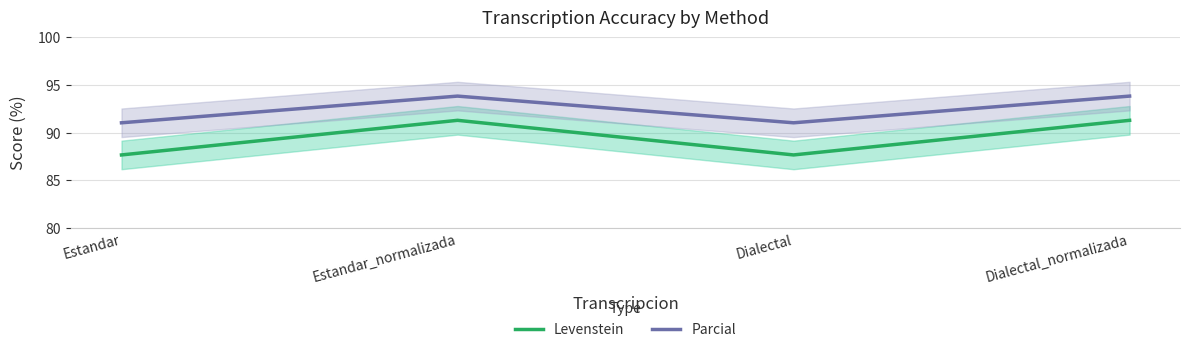

Between Estandar and Estandar_normalizada, which is larger?

Estandar_normalizada